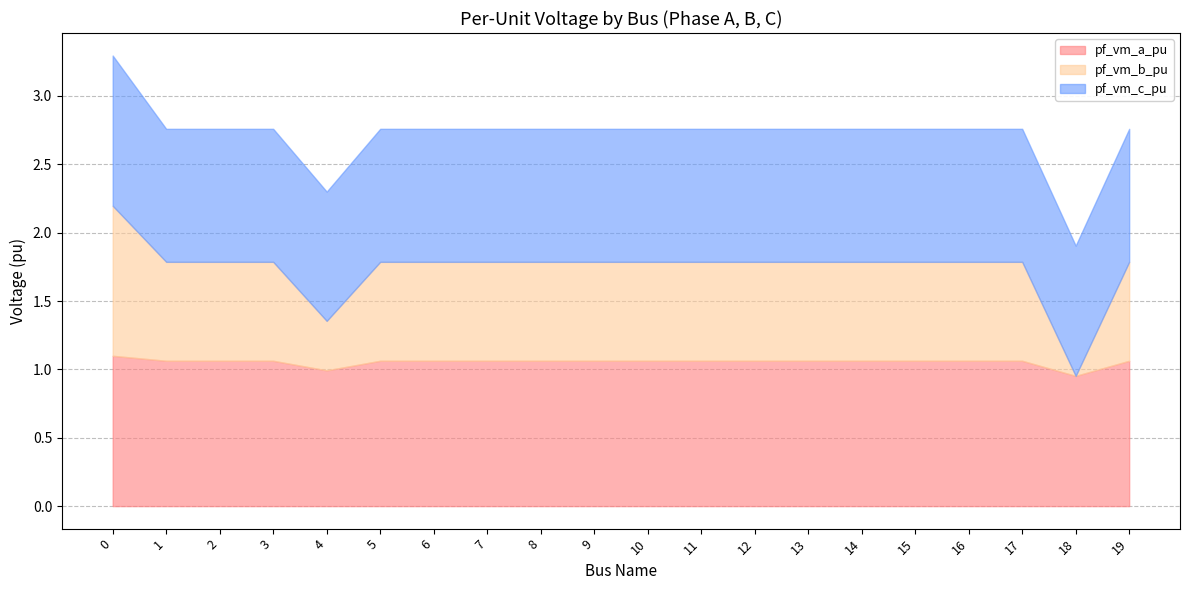

How many intersections are there between pf_vm_a_pu and pf_vm_c_pu?

2